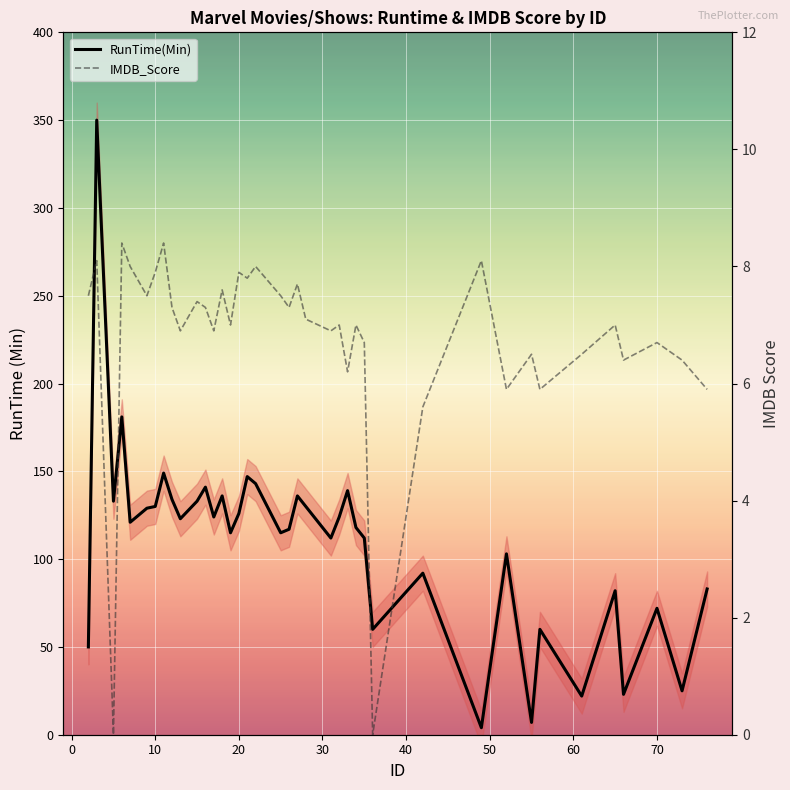

What is the maximum value shown in the chart?

350.0